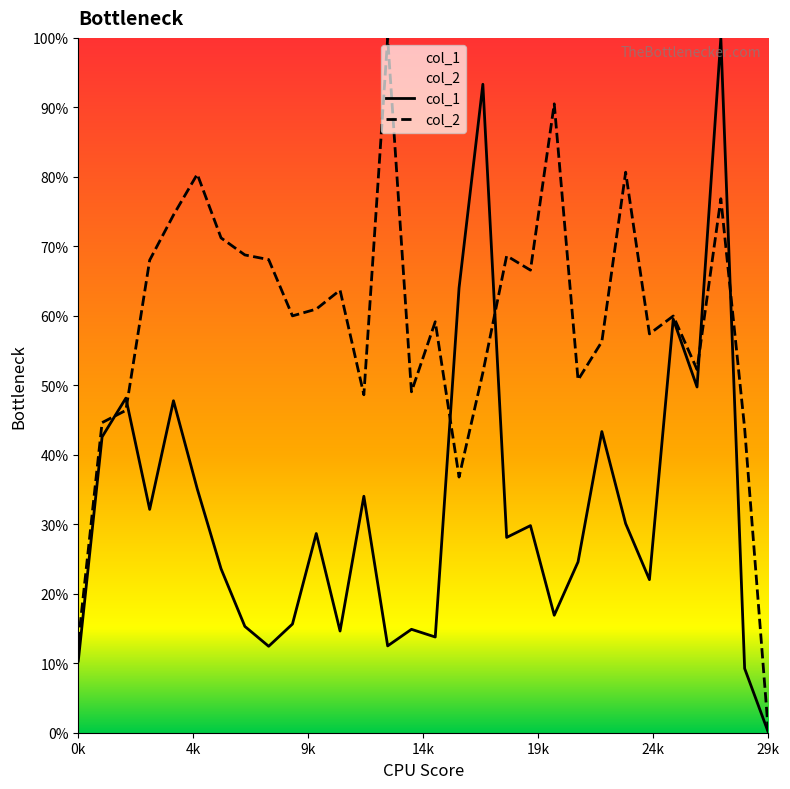

How many lines are shown in the chart?

2